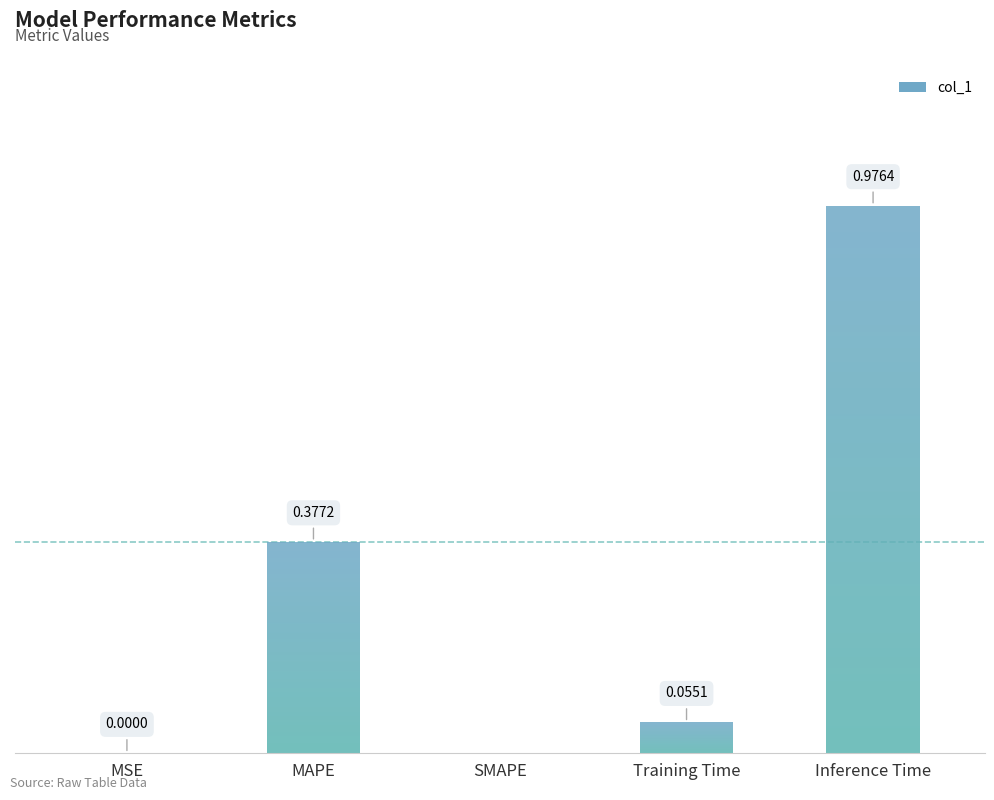

What is the maximum value shown in the chart?

1.0